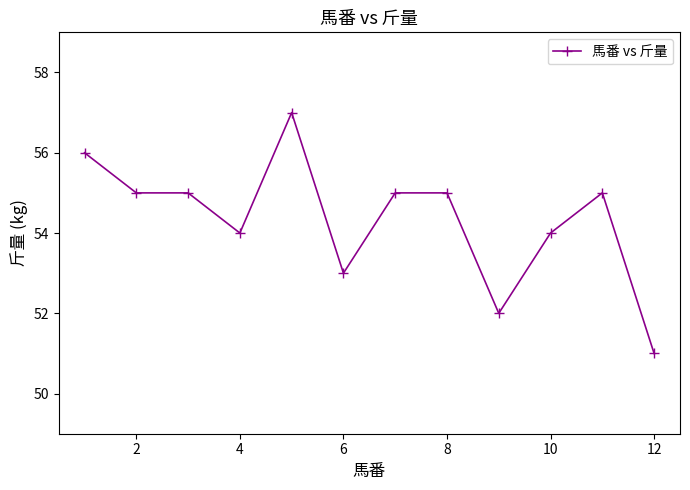

What is the difference between the second highest and minimum values?

5